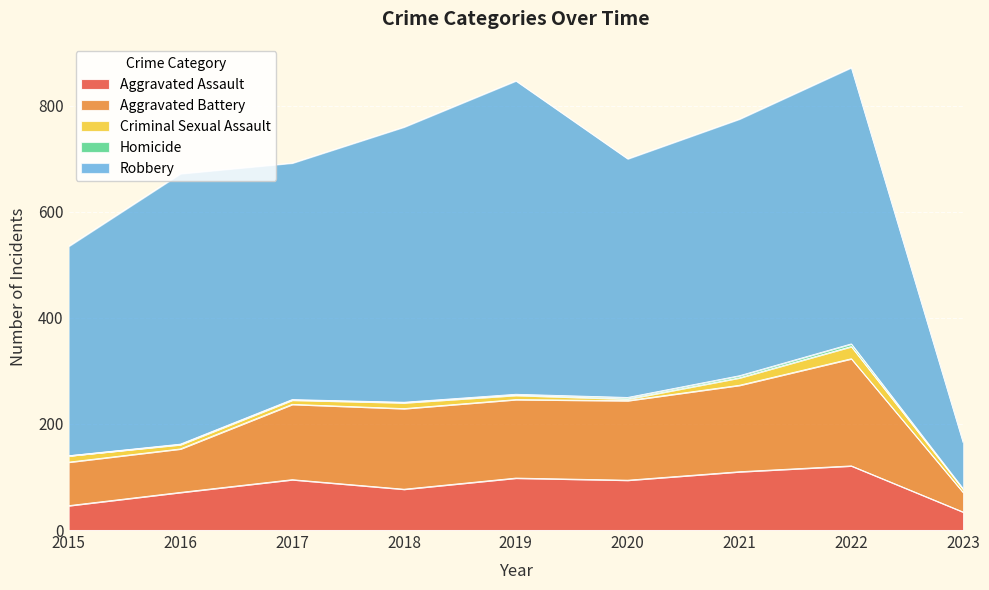

True or false: Aggravated Assault and Criminal Sexual Assault intersect in this chart.

False